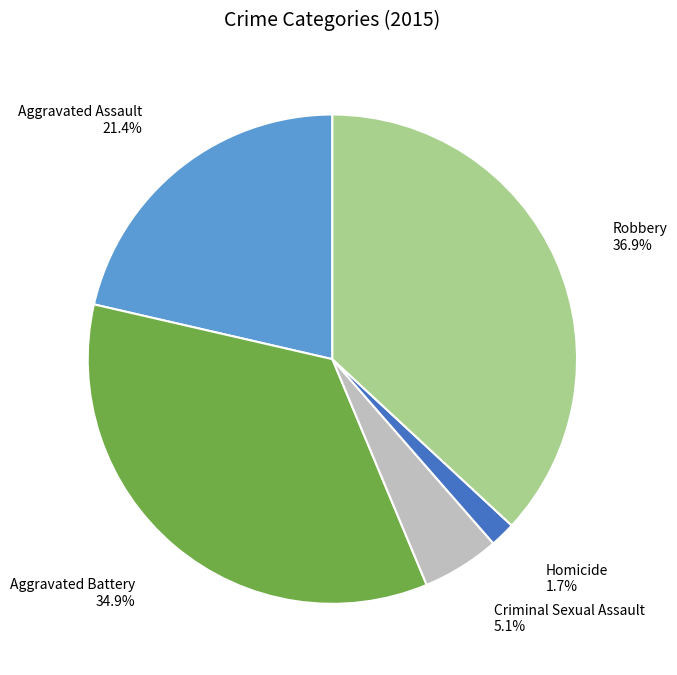

What is the total percentage of Aggravated Battery and Robbery?

71.8%